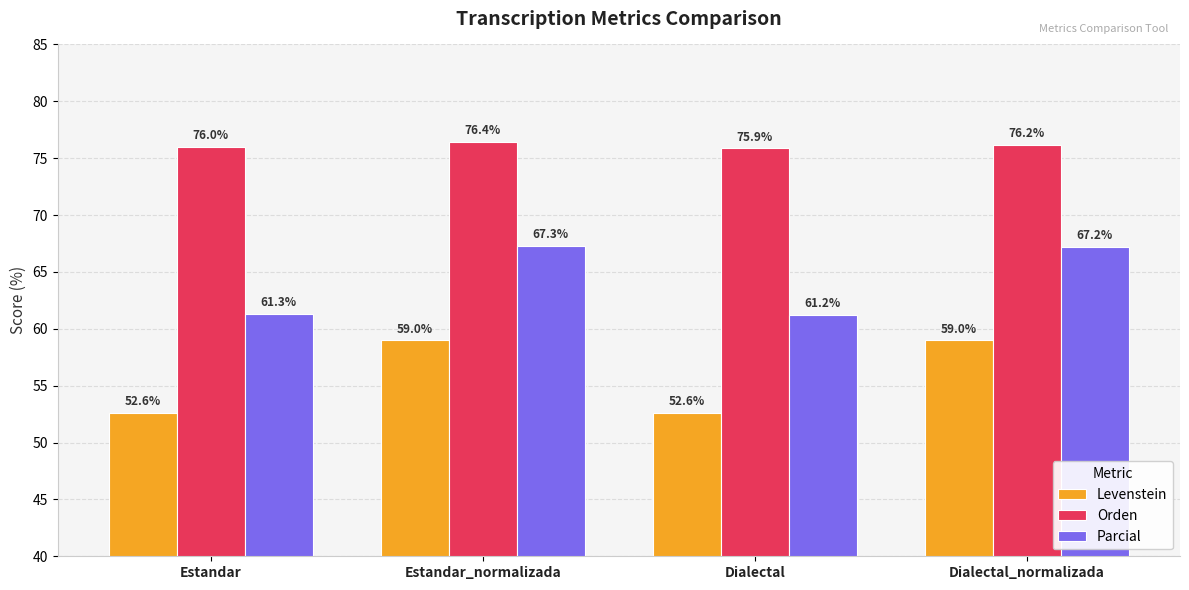

What position from the left is Estandar?

1